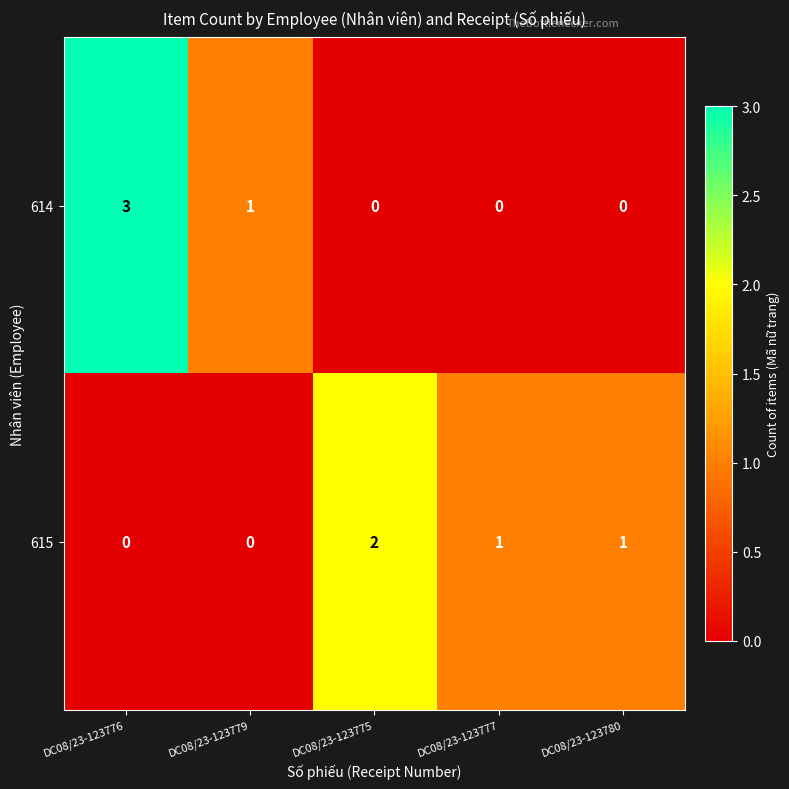

Between DC08/23-123776 and DC08/23-123779, which series saw the biggest shift?

614